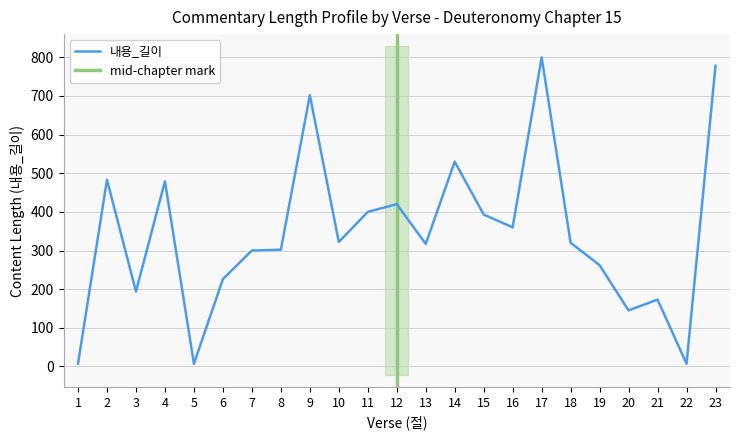

List the labels in order of value, largest first.

17, 23, 9, 14, 2, 4, 12, 11, 15, 16, 10, 18, 13, 8, 7, 19, 6, 3, 21, 20, 1, 5, 22